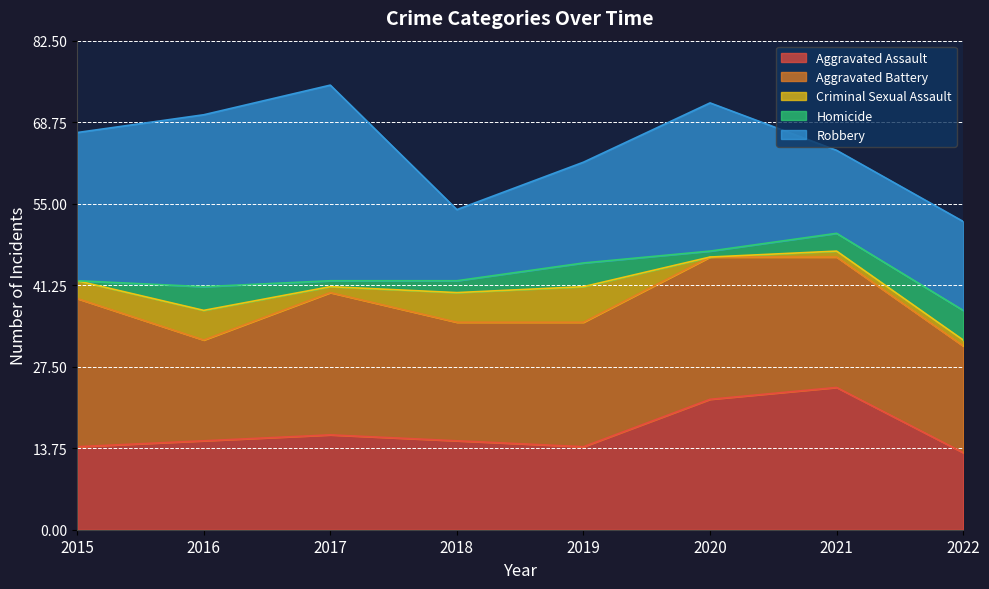

Which series has the largest total across all categories?

Aggravated Battery